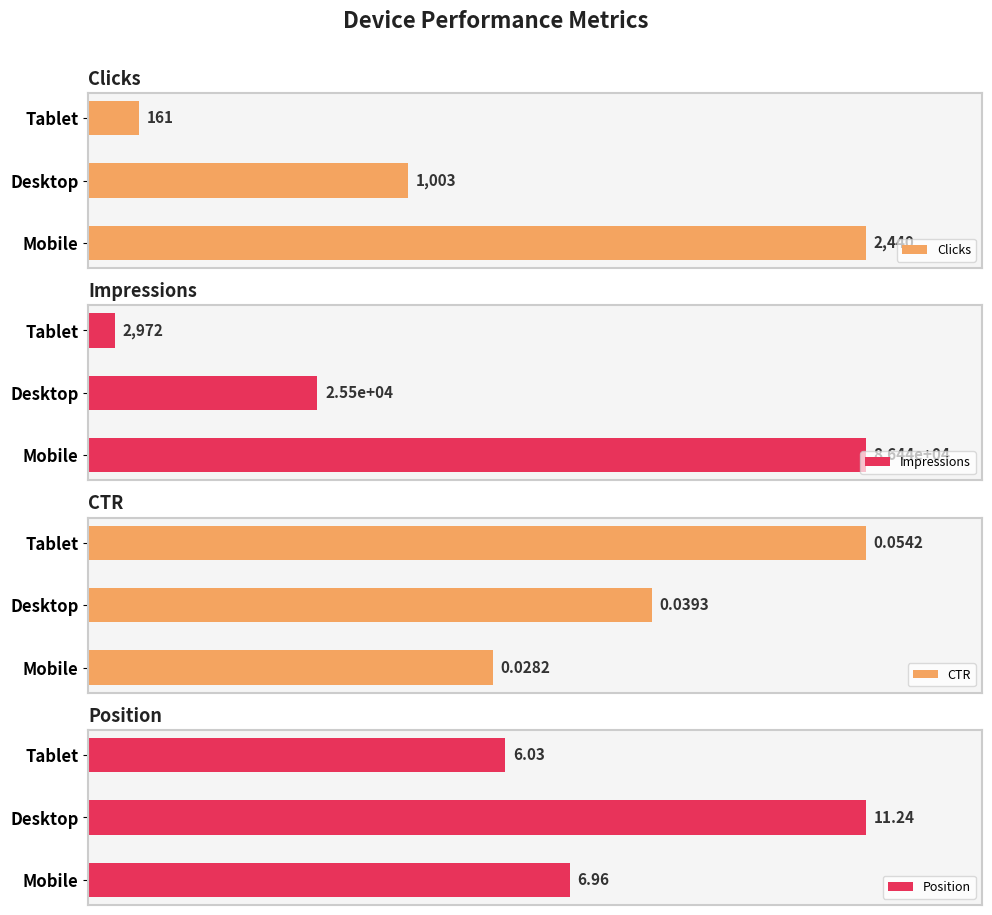

Which series has the widest spread of values?

Impressions